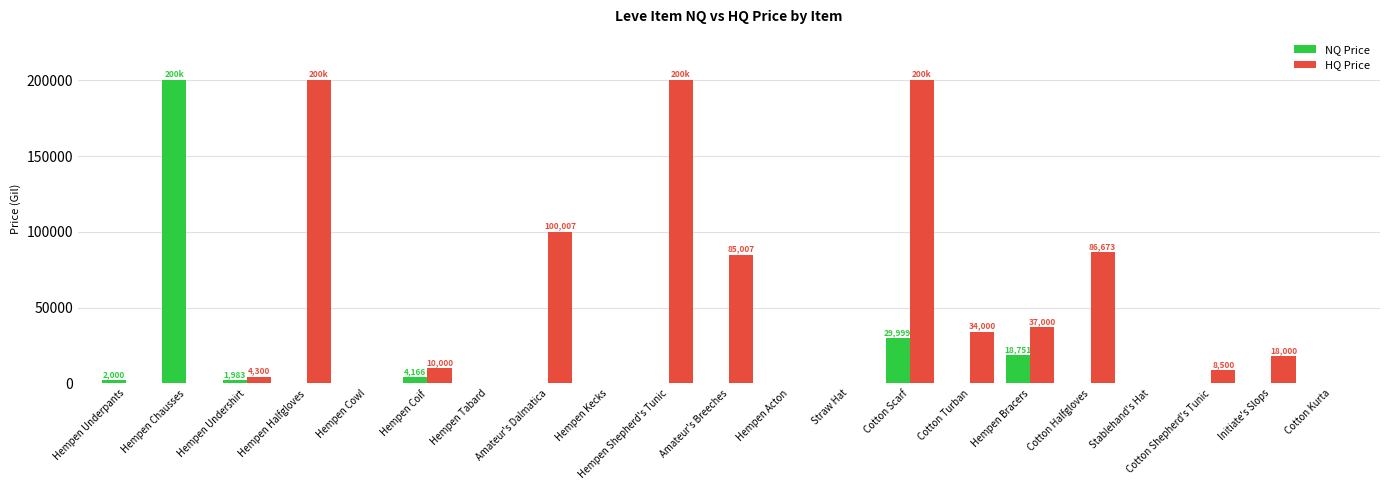

Which series changed the most between Hempen Chausses and Cotton Kurta?

NQ Price